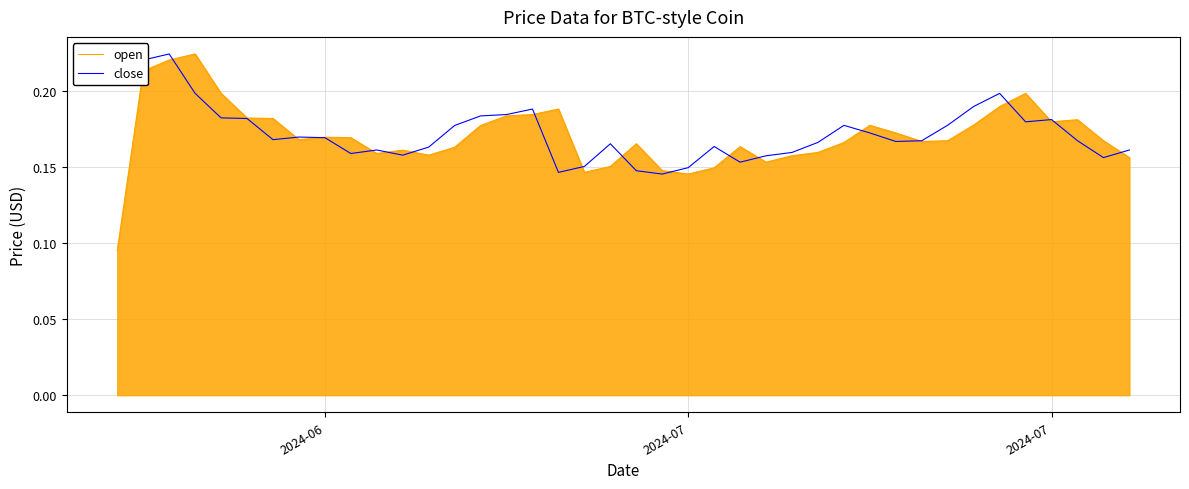

Which series has the widest spread of values?

open